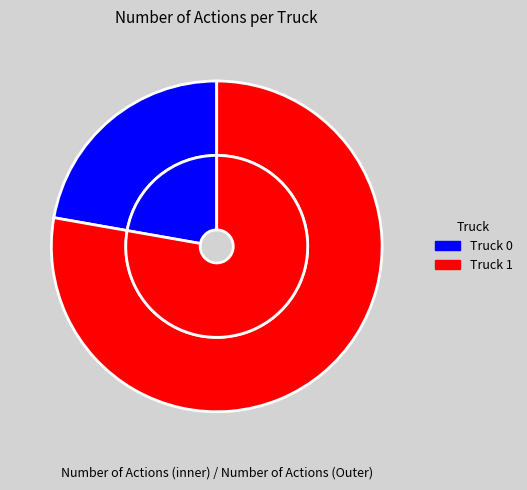

The Truck 1 slice represents 69% of the pie. True or false?

False